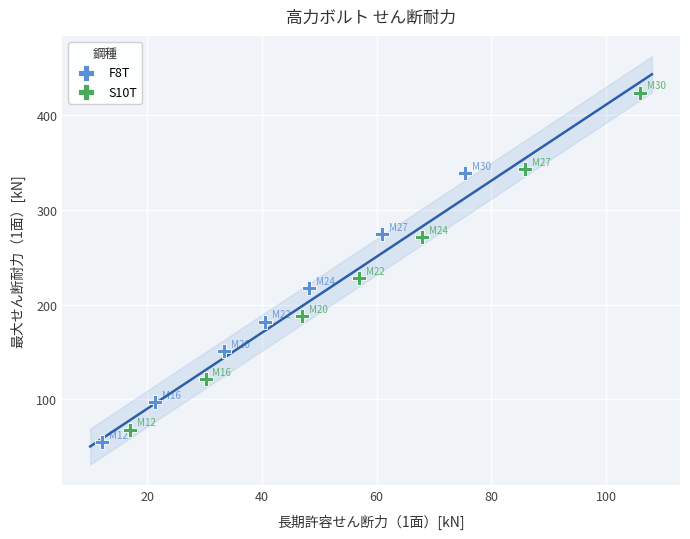

Which series has the largest Y range (max minus min)?

S10T